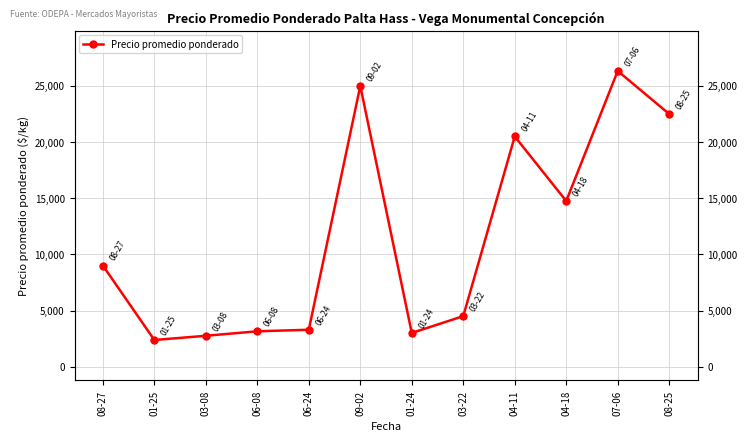

The chart shows a value of 11985.5 at 04-11. True or false?

False